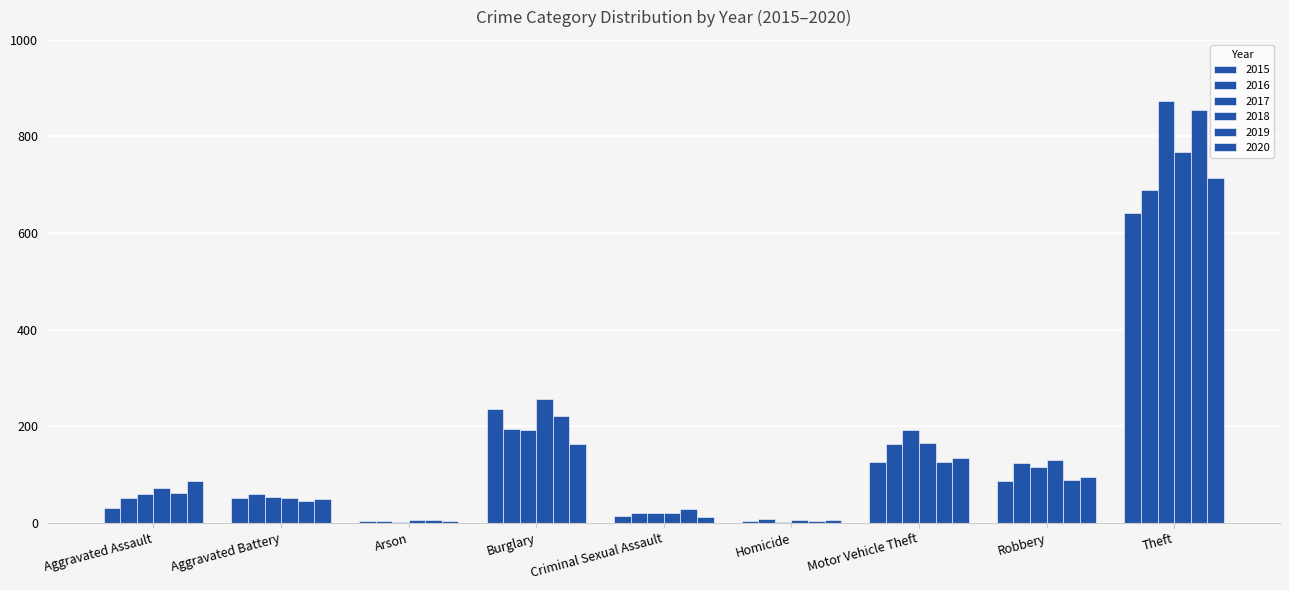

Which series has the widest spread of values?

2017